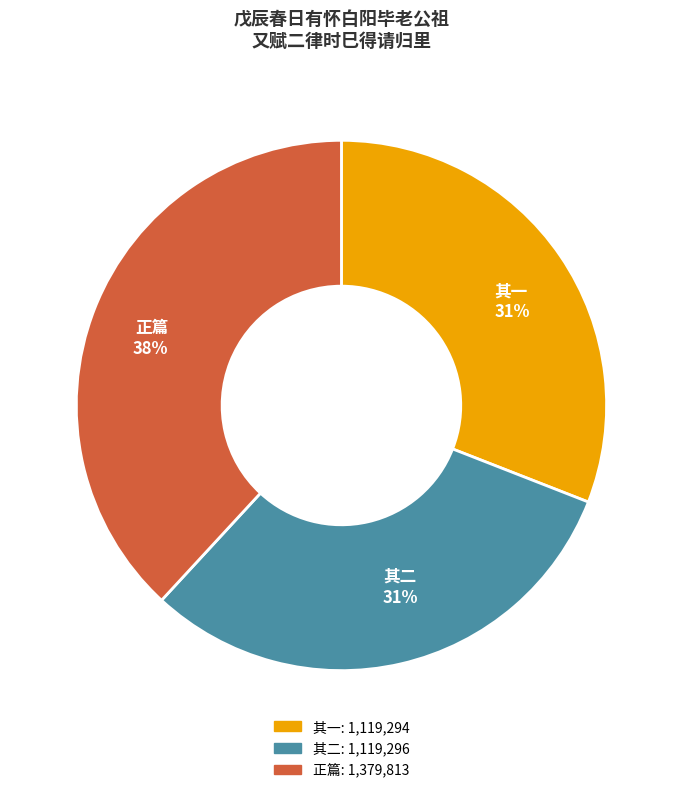

Does 其二 31% account for over 50% of the chart?

No